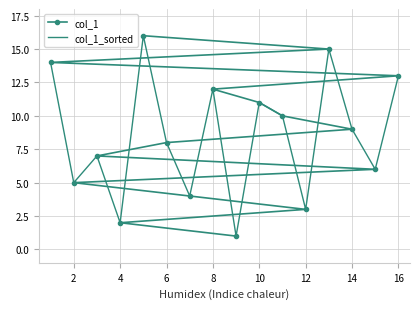

Rank the series by their maximum value, from highest to lowest.

col_1, col_1_sorted